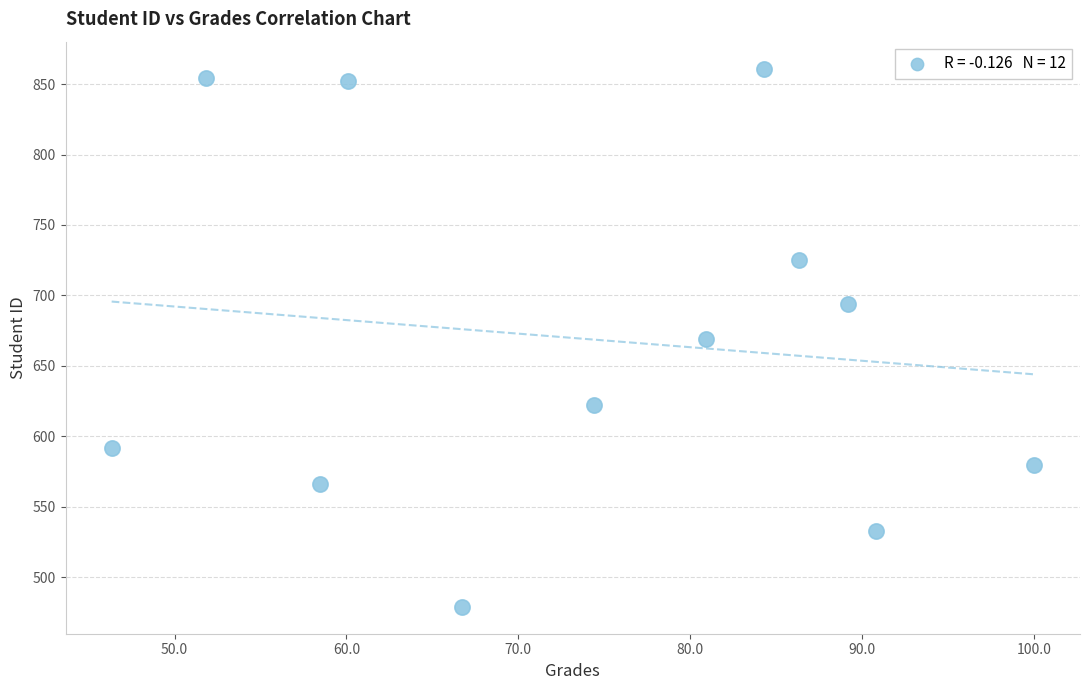

What is the range of Y values (max minus min)?

382